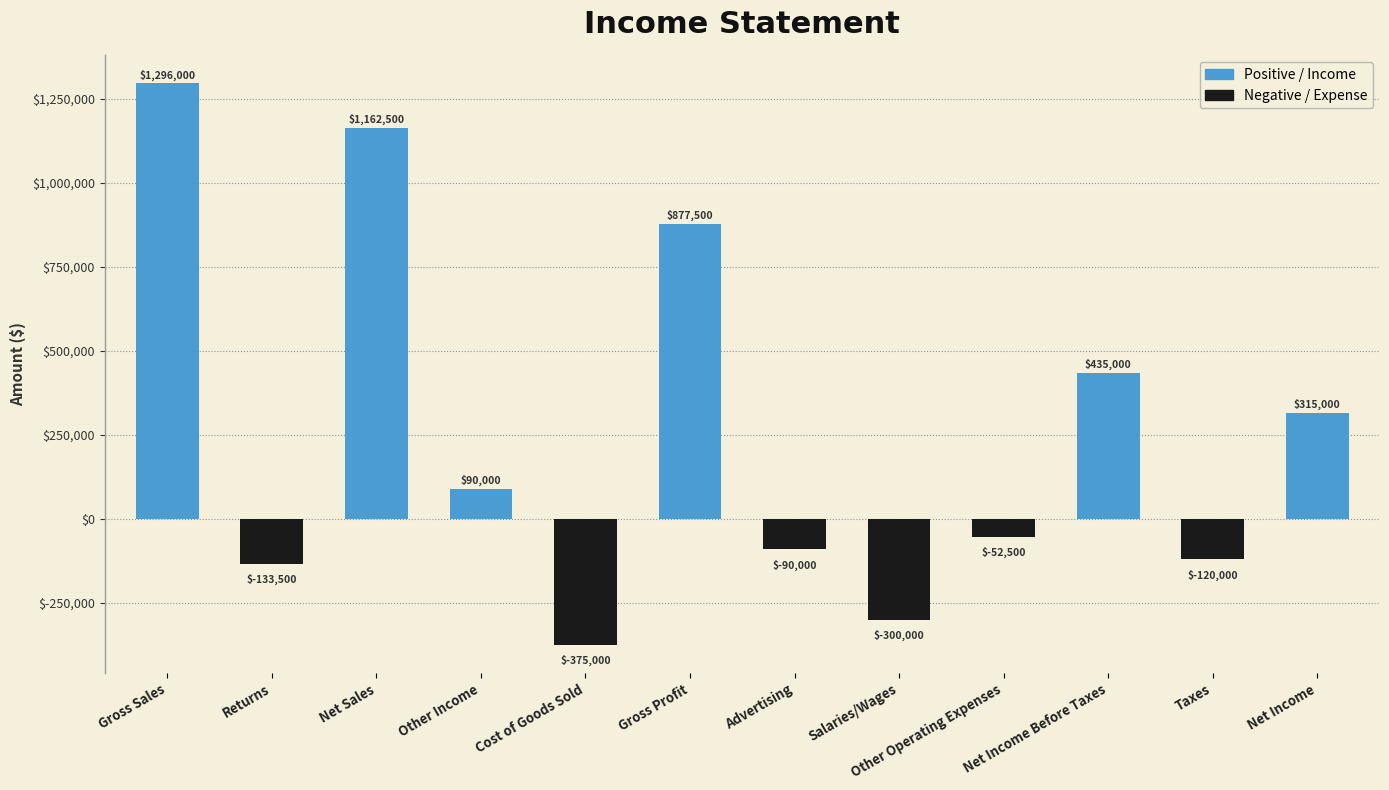

The chart shows a value of -231425 at Returns. True or false?

False